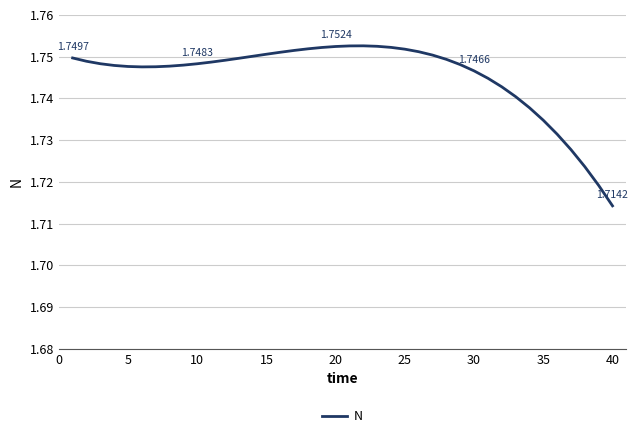

Does the chart display data point markers on the line(s)?

No